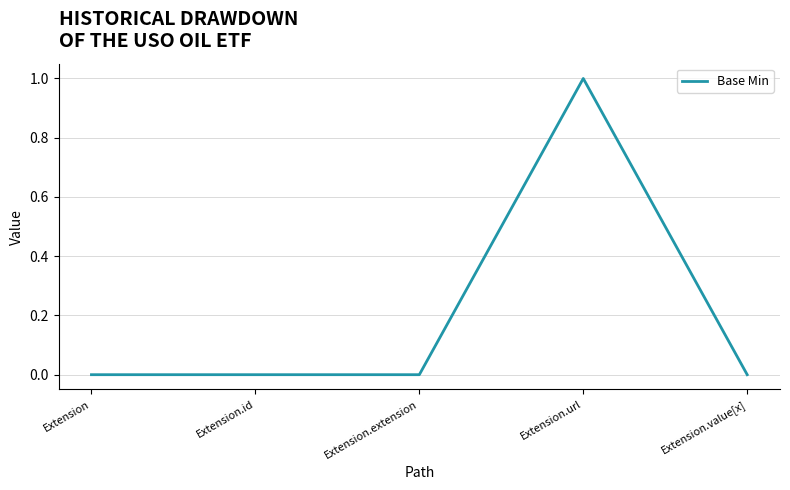

The value at Extension is -1. True or false?

False